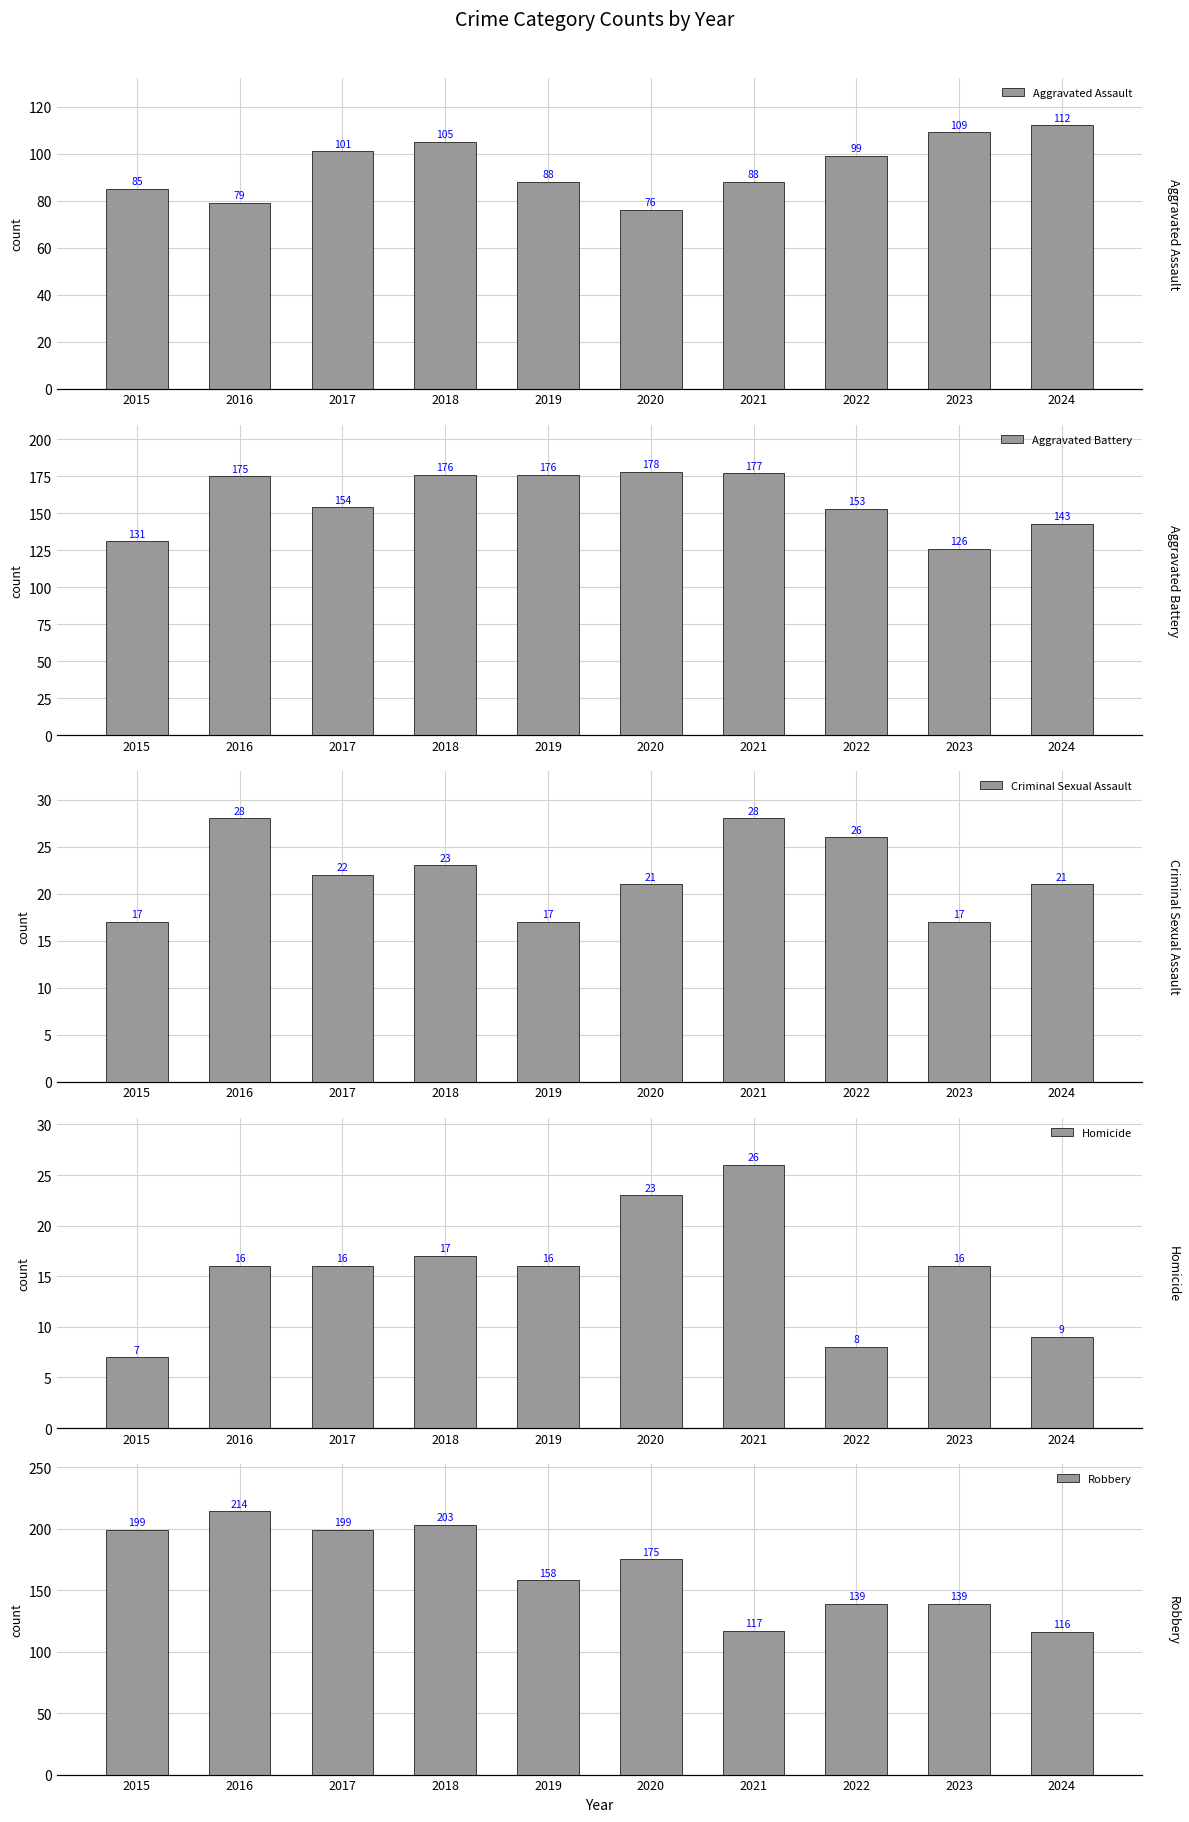

Are the bars grouped side by side (vs. stacked)?

Yes